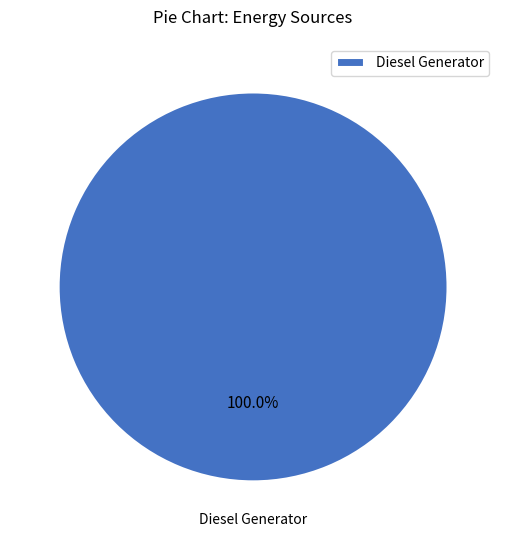

To the nearest percent, what portion does Diesel Generator represent?

100%